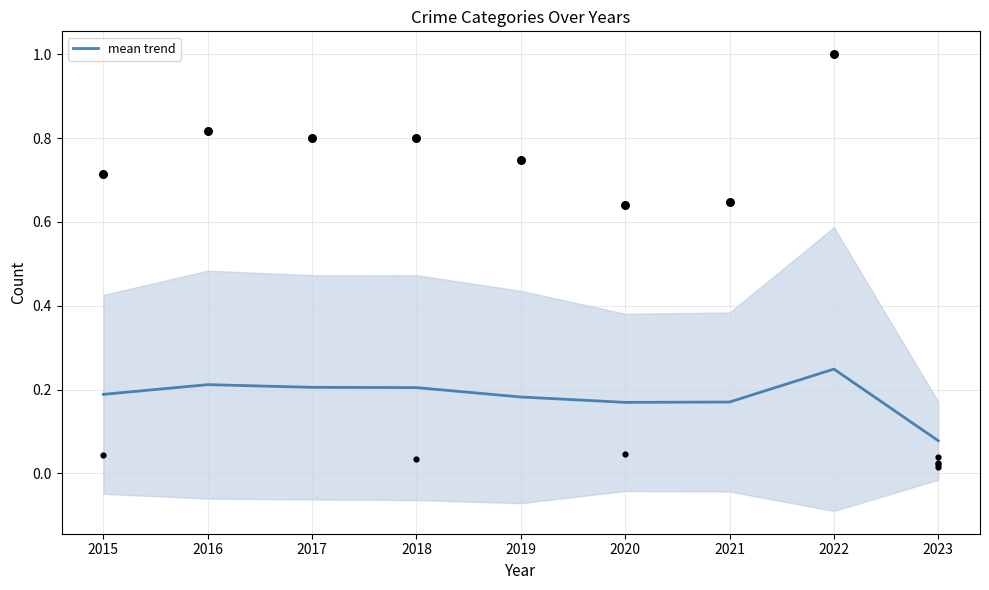

Between 2019 and 2018, which is larger?

2018